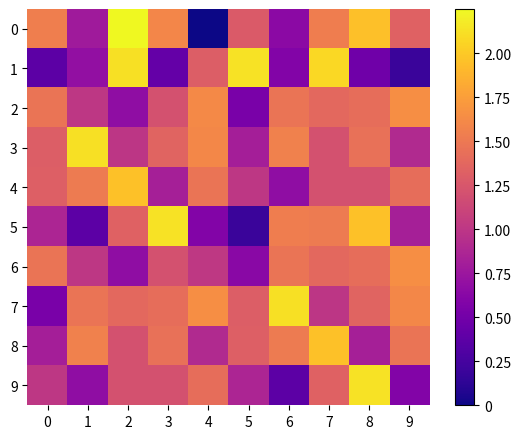

What is the spread (max minus min) of values at 1?

1.7